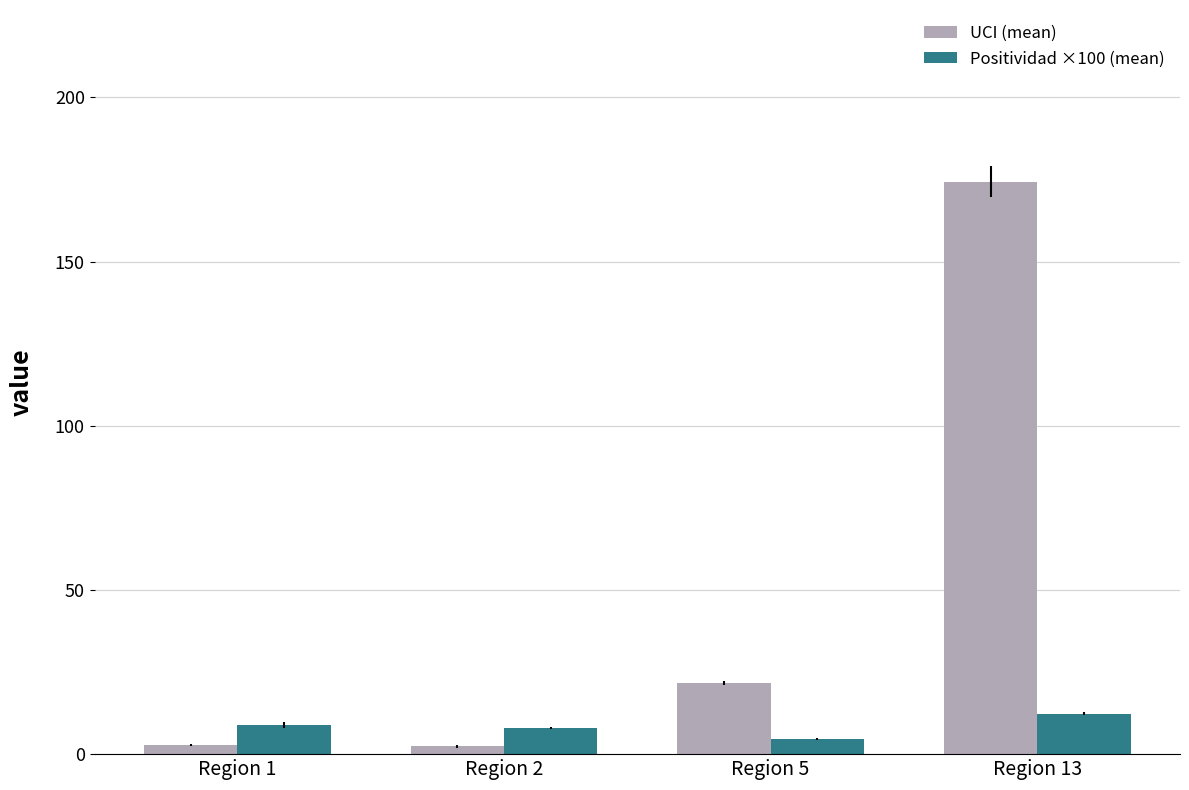

Is the value of UCI (mean) at Region 13 greater than the value of Positividad ×100 (mean) at Region 13?

Yes